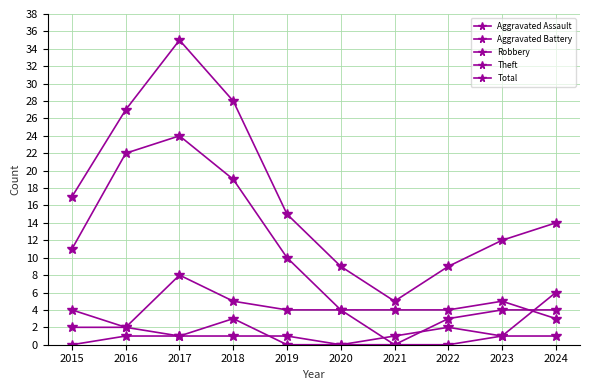

At which label does Robbery reach its minimum?

2021